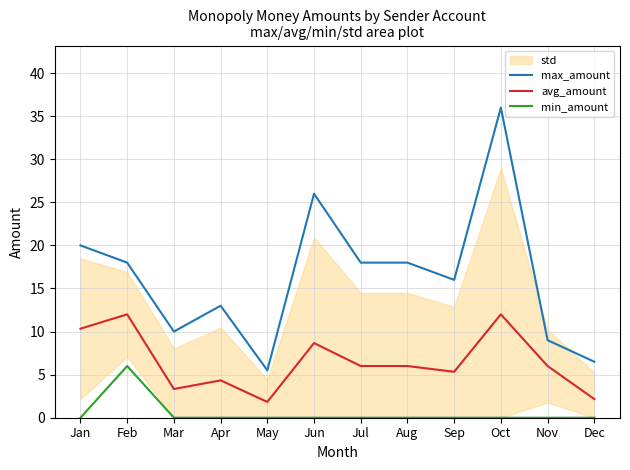

Between Aug and Jun, which is larger?

Jun